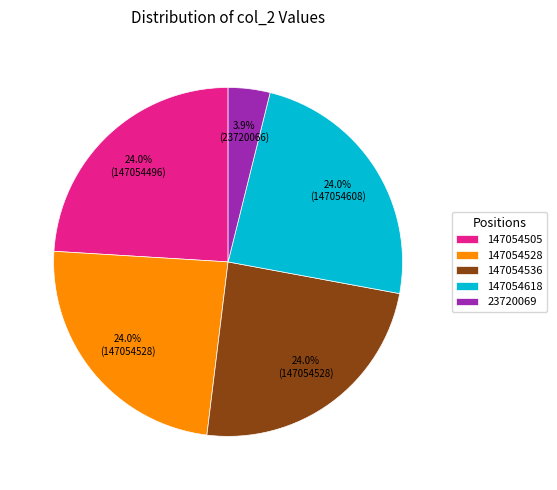

Is there a majority slice in this chart?

No